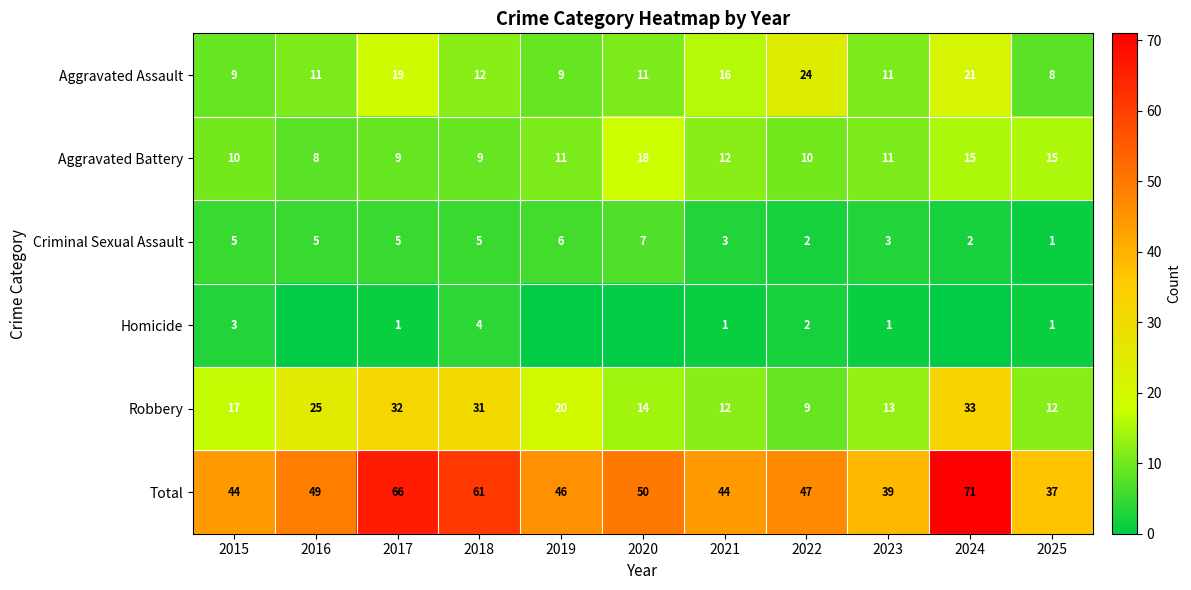

What is the sum of the Aggravated Battery values at 2021 and 2016?

20